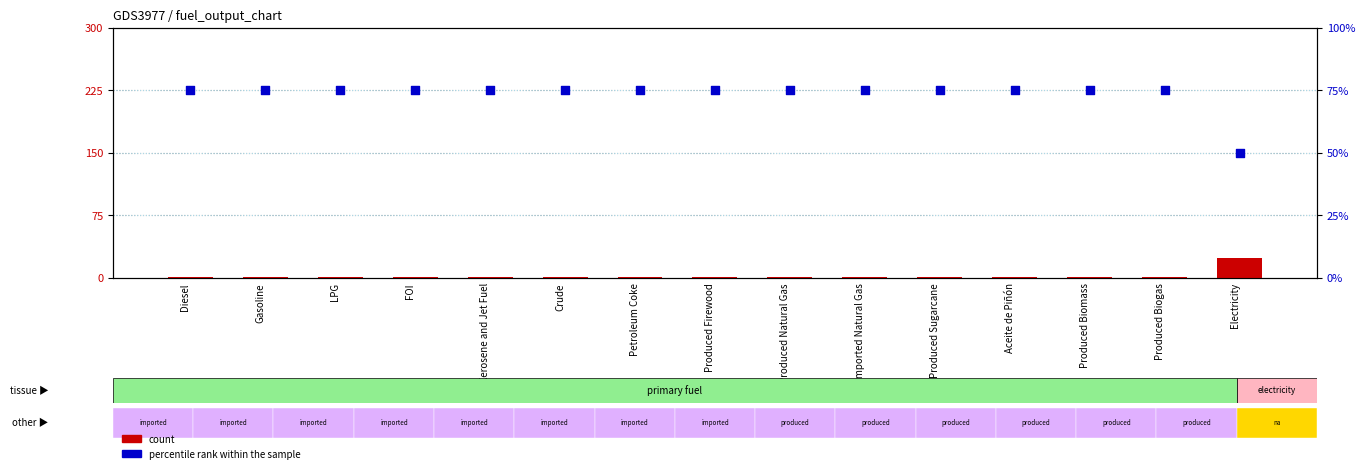

At how many categories does at least one series exceed 7?

15